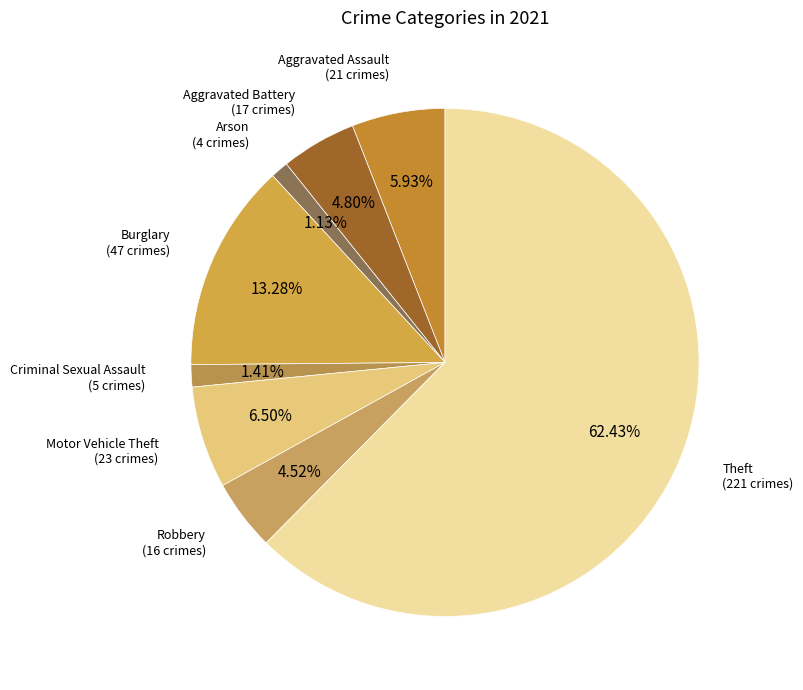

How many slices are in this pie chart?

8